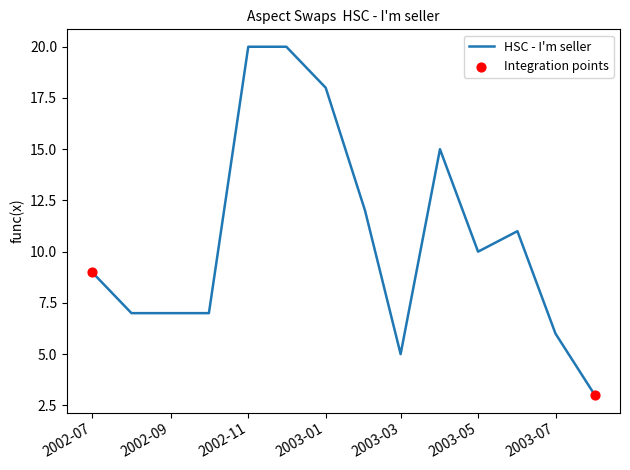

What is the maximum value shown in the chart?

20